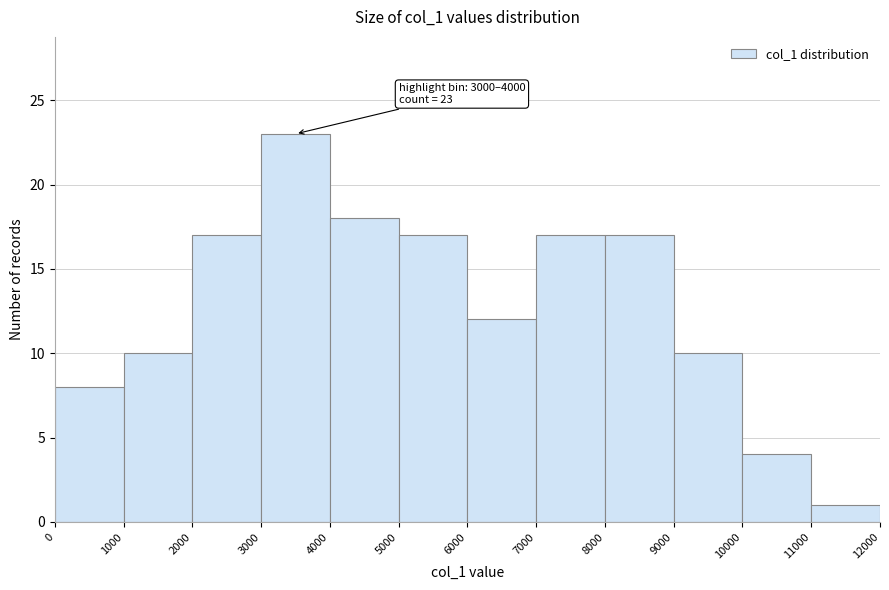

Over which range of the x-axis is the bar tallest?

3000 to 4000